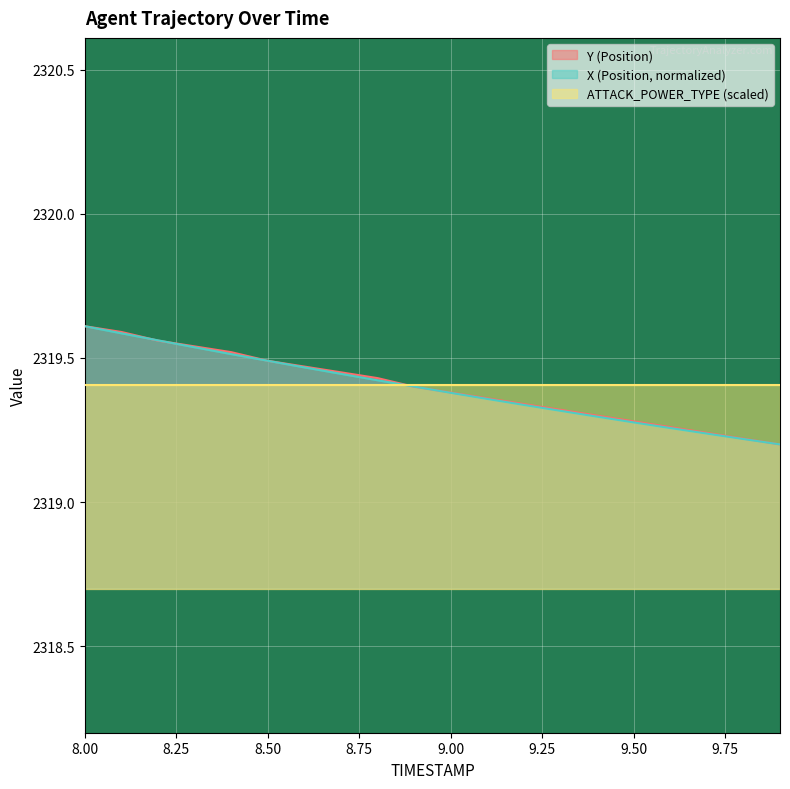

What is the difference between the maximum and minimum values in the X (Position) series?

0.4